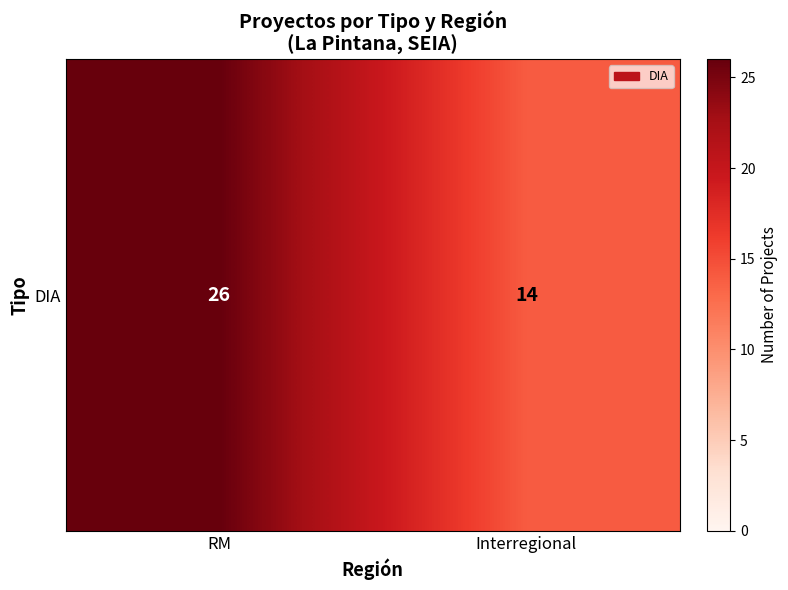

What is the change in value from RM to Interregional?

-12